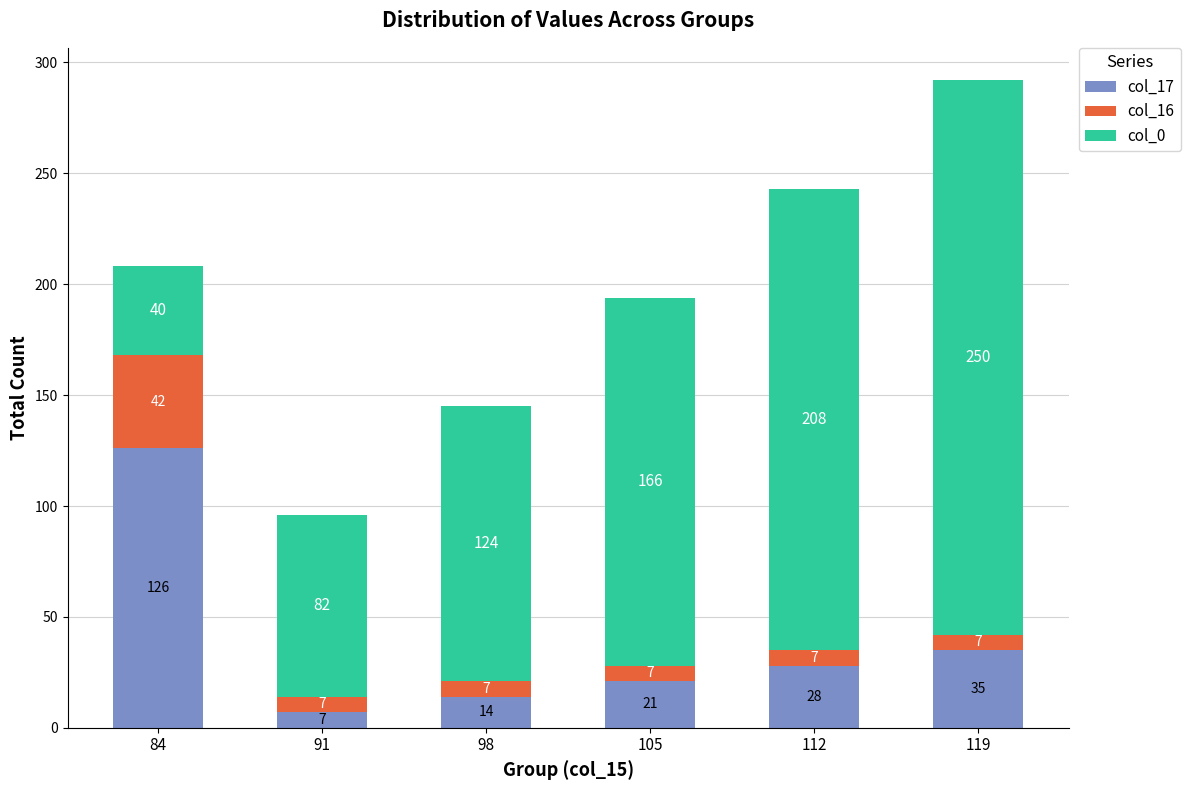

List the labels in order of col_17 value, largest first.

84, 119, 112, 105, 98, 91